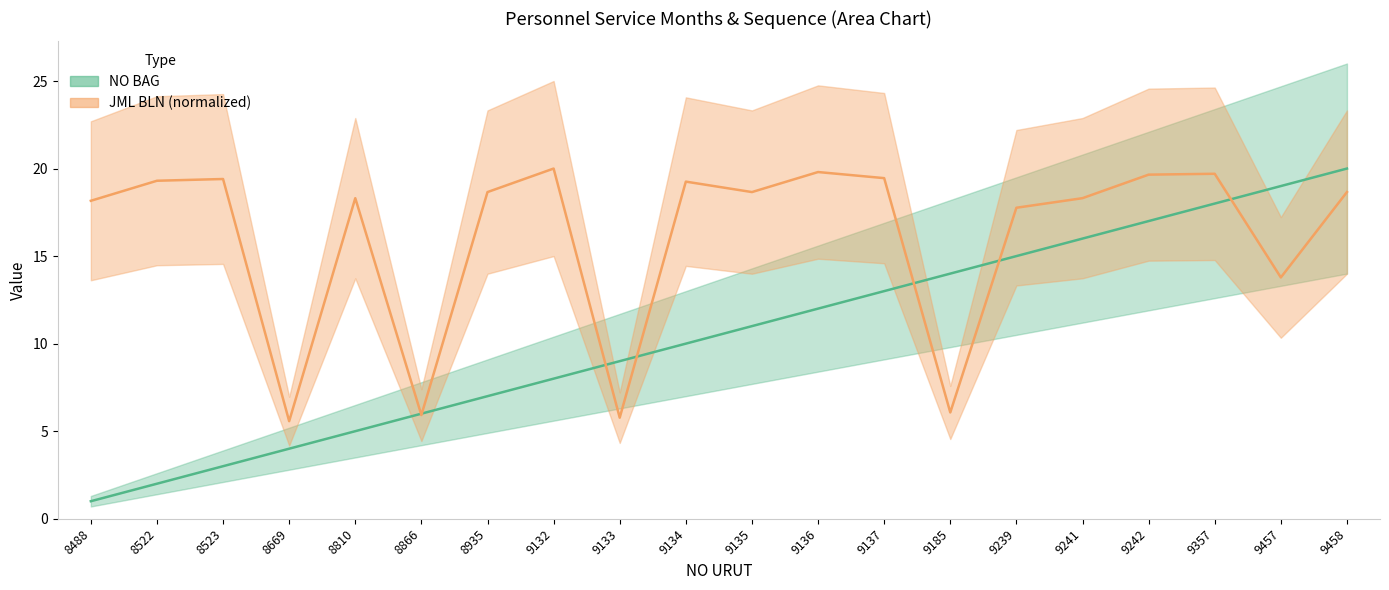

What are all the series names shown in the legend?

NO BAG, JML BLN